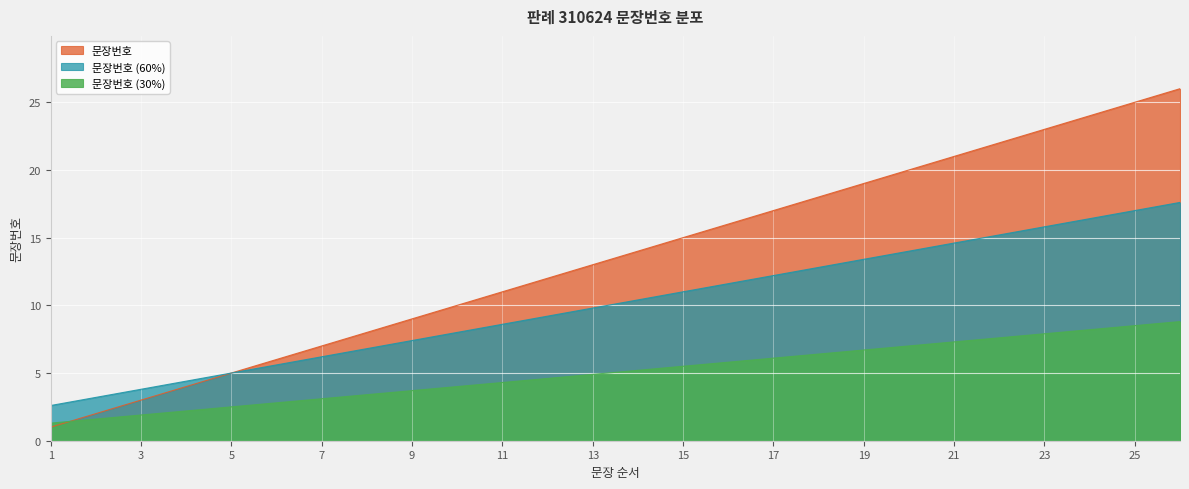

The value at 6 is 9. True or false?

False